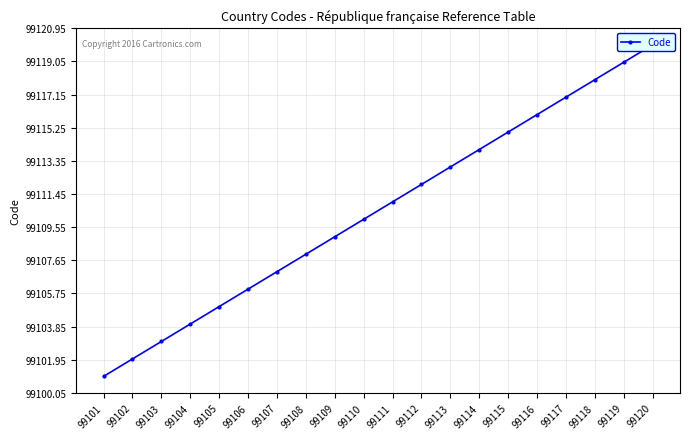

What is the average value?

99110